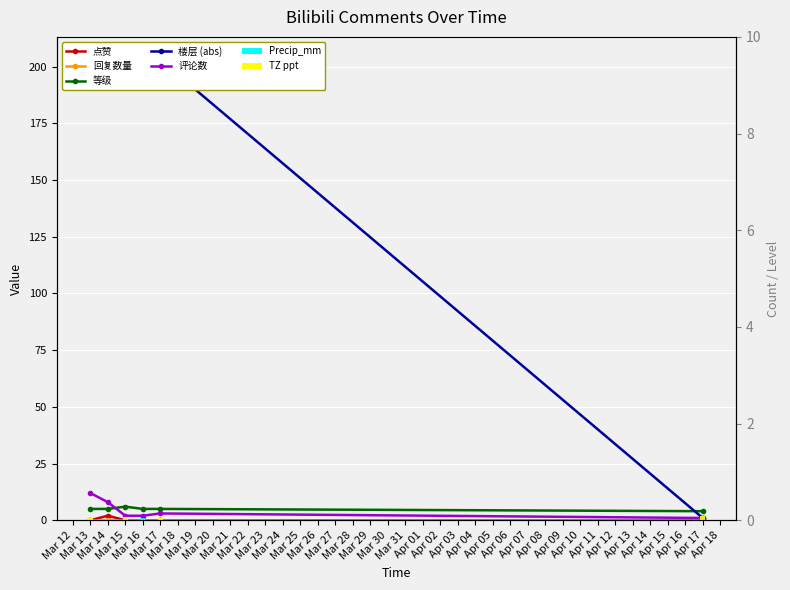

Which series changed the most between Mar 16 and Apr 17?

楼层 (abs)